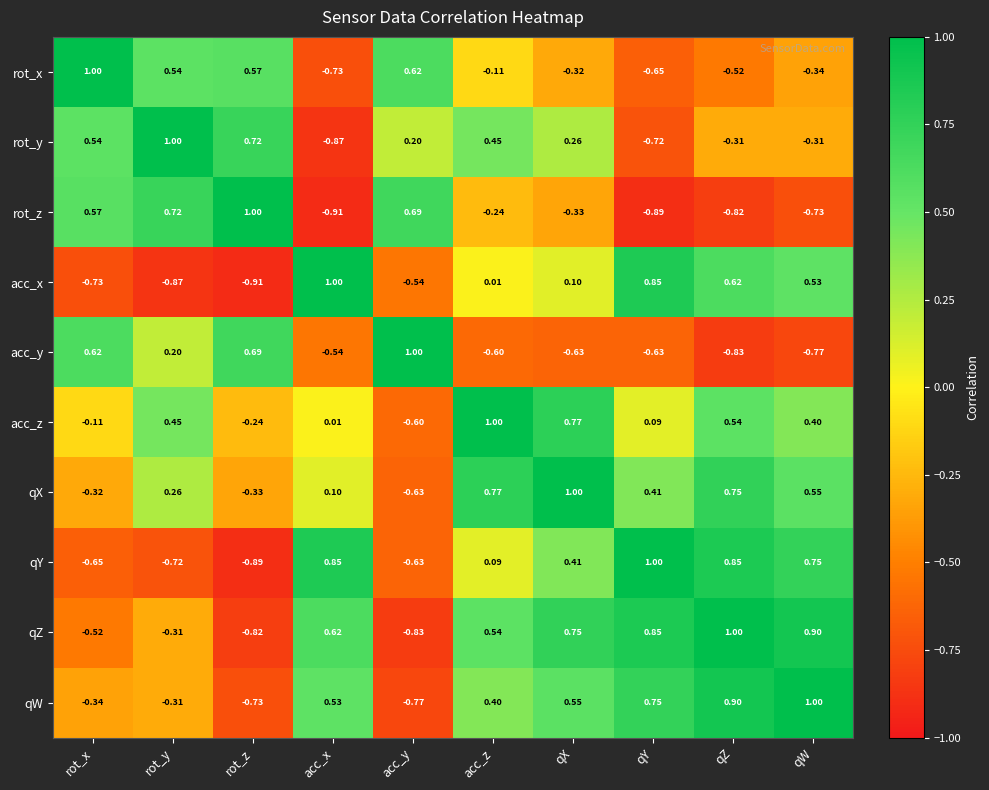

Which series has the largest total across all categories?

qX